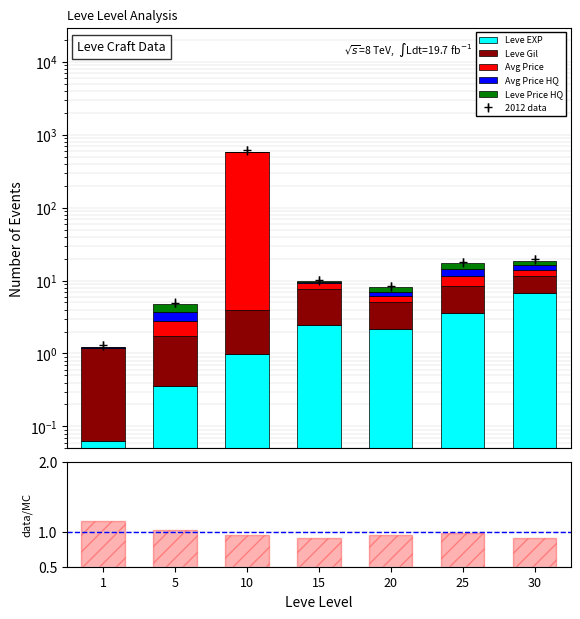

What is the approximate value of Leve Gil at 10?

2.9